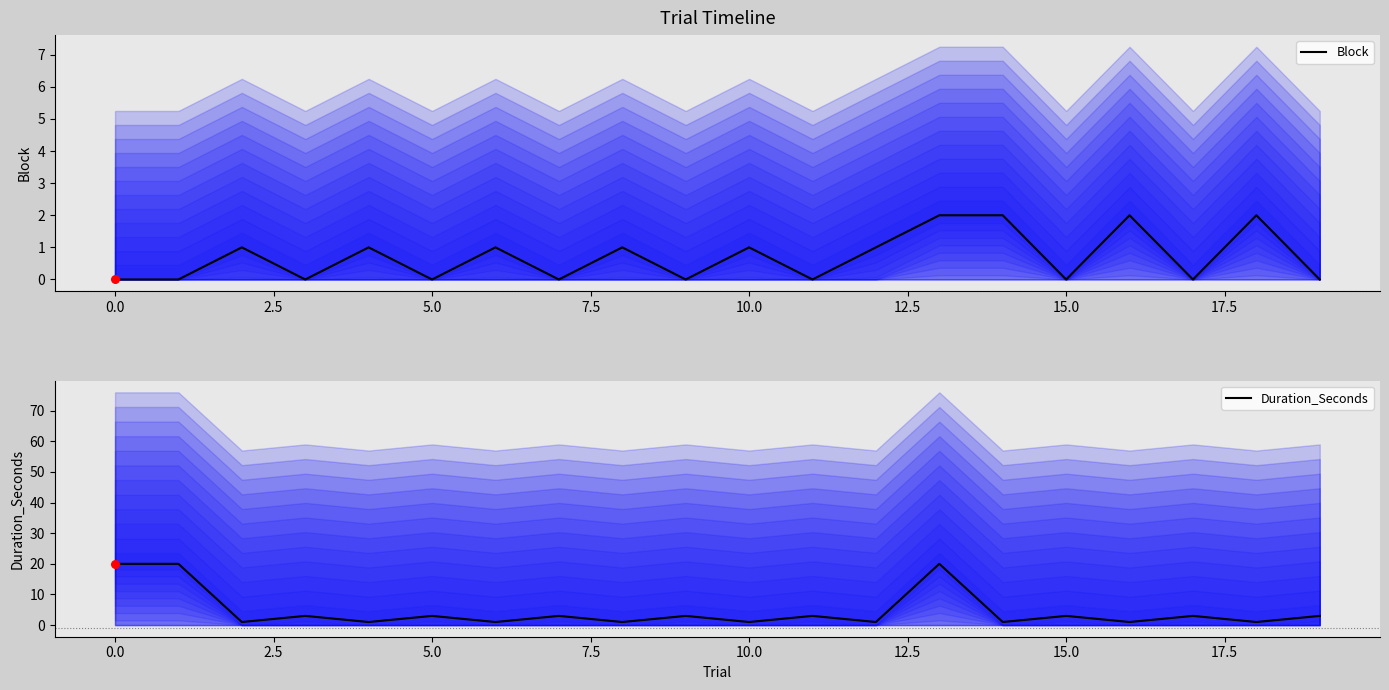

What are all the series names shown in the legend?

Block, Duration_Seconds